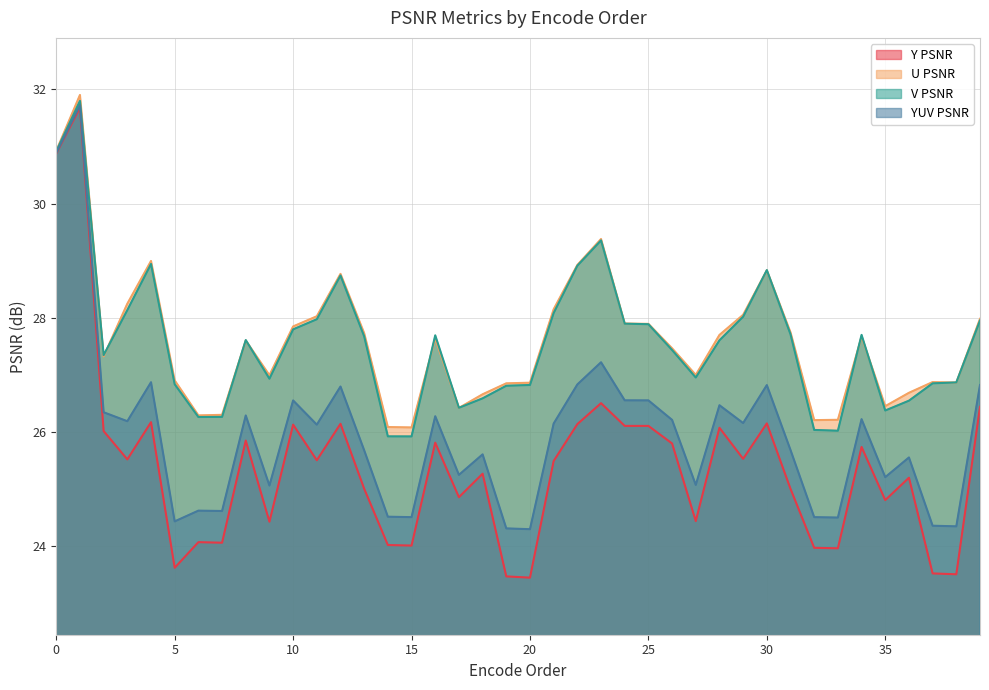

List the labels in order of V PSNR value, smallest first.

15, 14, 33, 32, 6, 7, 35, 17, 36, 18, 19, 20, 5, 37, 38, 9, 27, 2, 26, 28, 8, 13, 16, 34, 31, 10, 25, 24, 39, 11, 29, 21, 3, 12, 30, 22, 4, 23, 0, 1